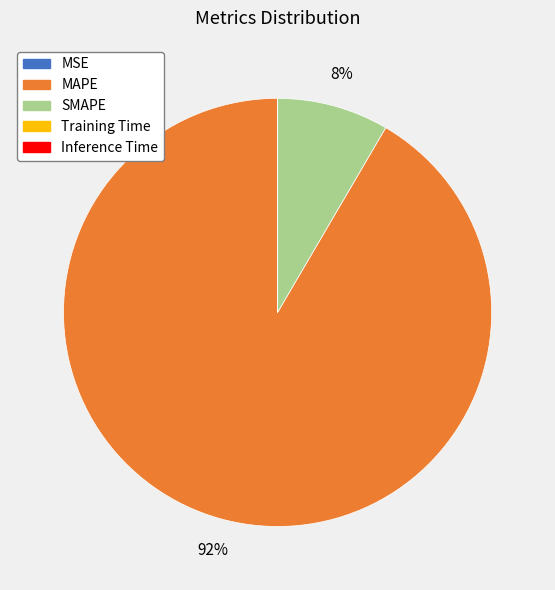

The MAPE slice represents 78% of the pie. True or false?

False